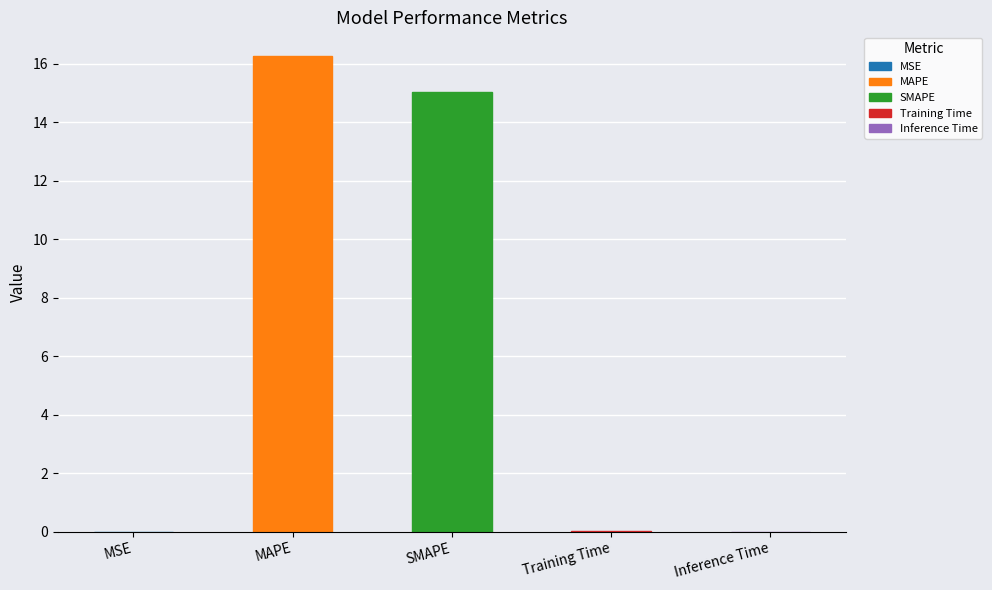

Between SMAPE and Training Time, which is larger?

SMAPE